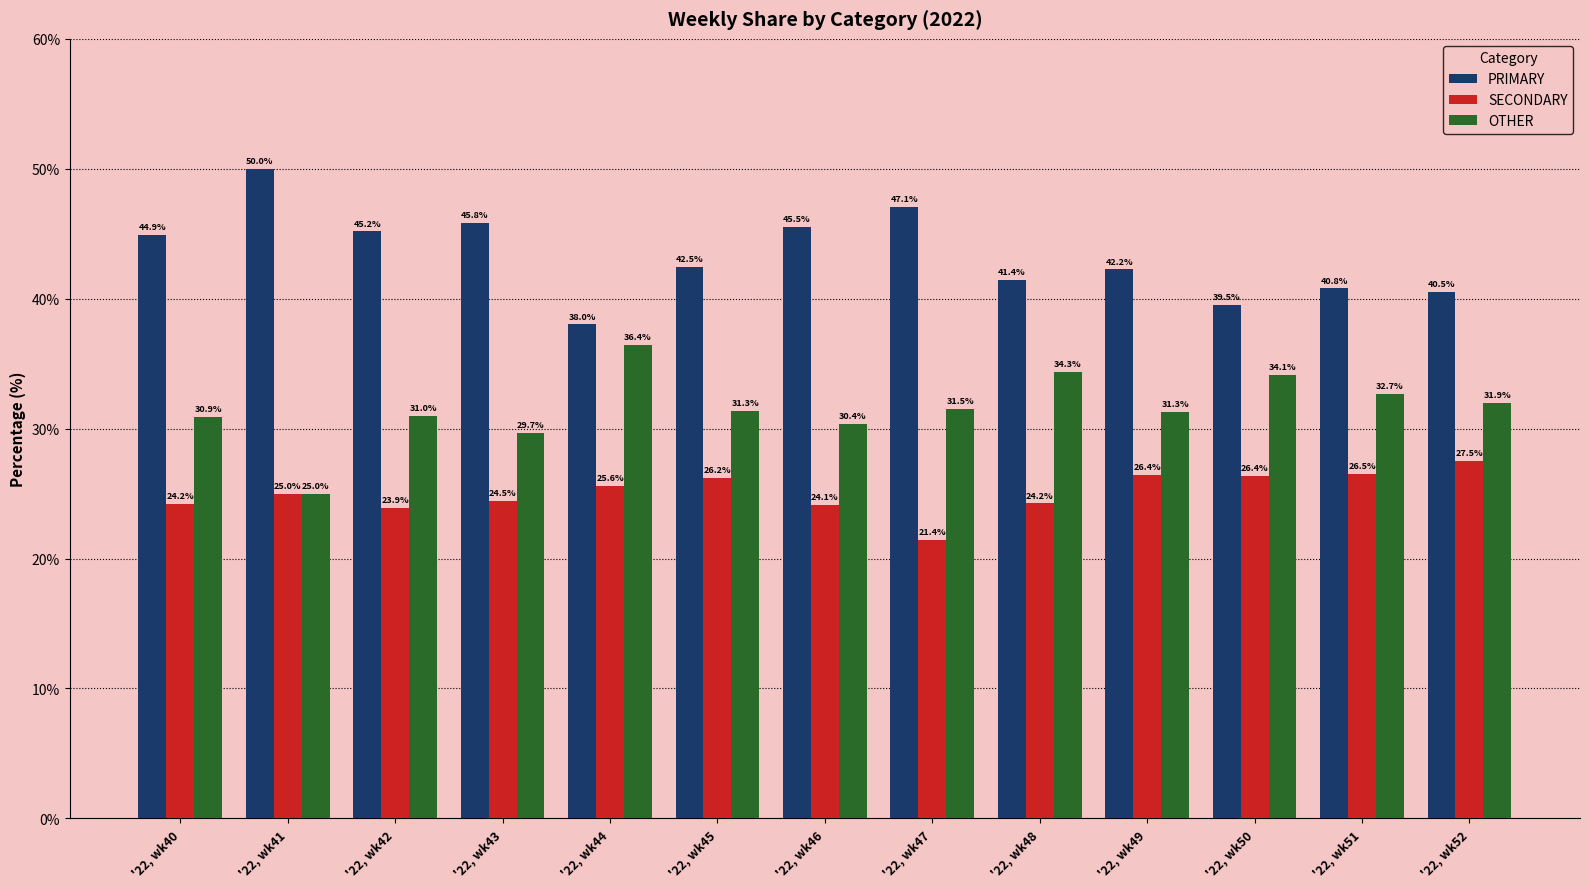

At which label is PRIMARY closest to 44?

'22, wk40